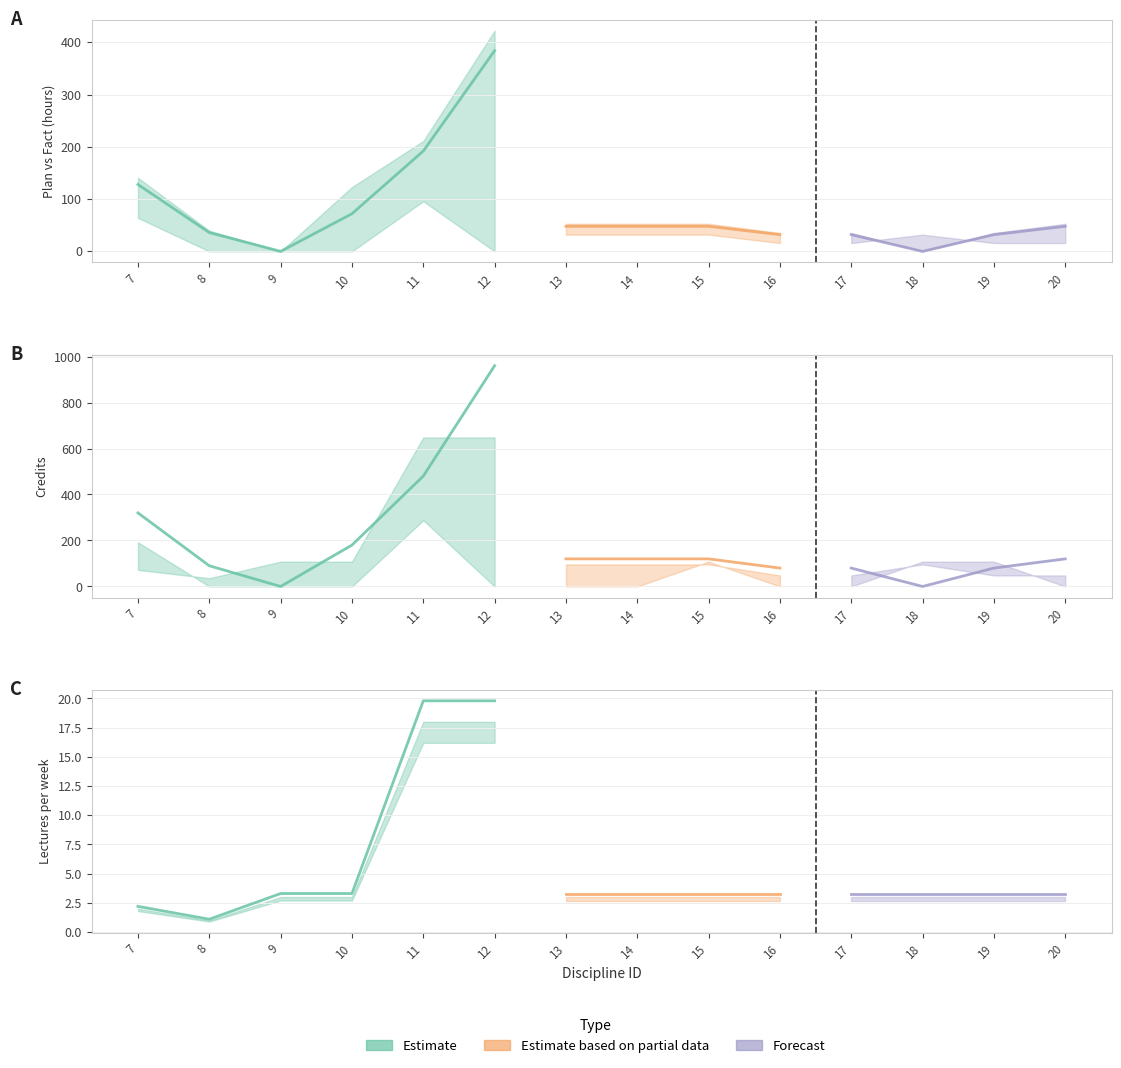

The value of col_10_credits at 11 is 648.0. True or false?

True